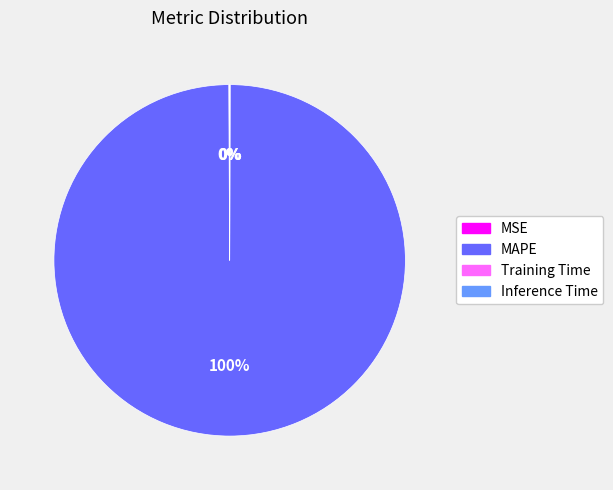

The MAPE slice represents 100% of the pie. True or false?

True